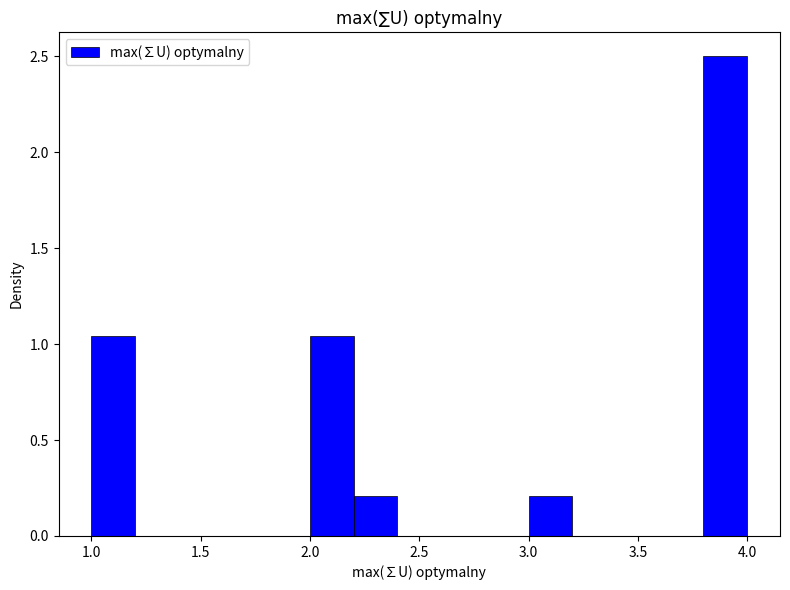

How tall is the bar that spans 1.0 to 1.2 on the x-axis? The values are not printed on the chart, so give them approximately, as read against the axis.

1.05